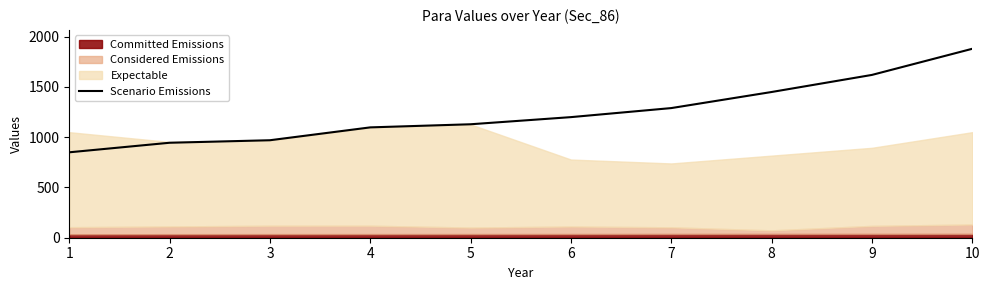

At which category does the chart reach its minimum across all series?

1